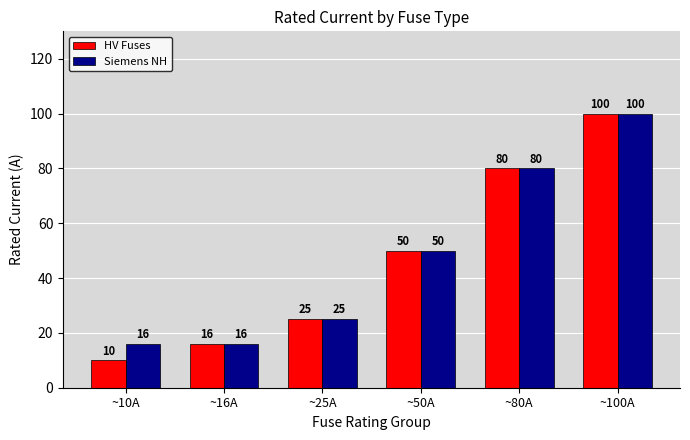

Where is Siemens NH nearest to the value 58?

~50A